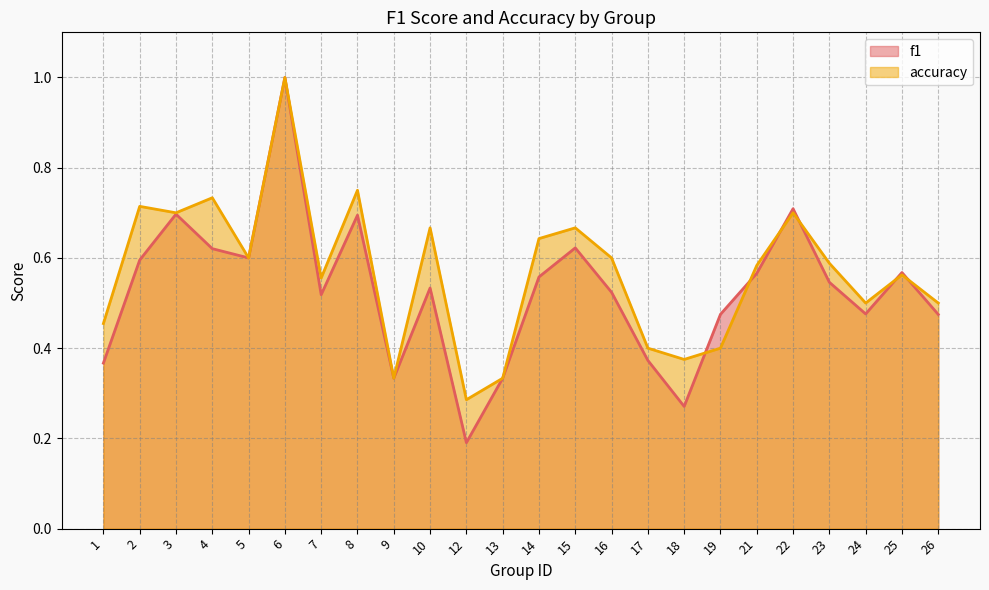

True or false: accuracy and f1 intersect in this chart.

True